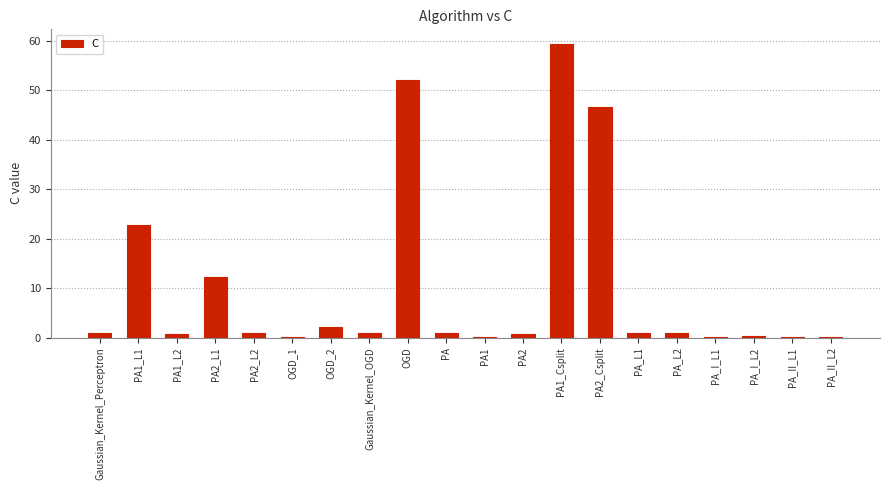

Which label corresponds to the largest value in the chart?

PA1_Csplit